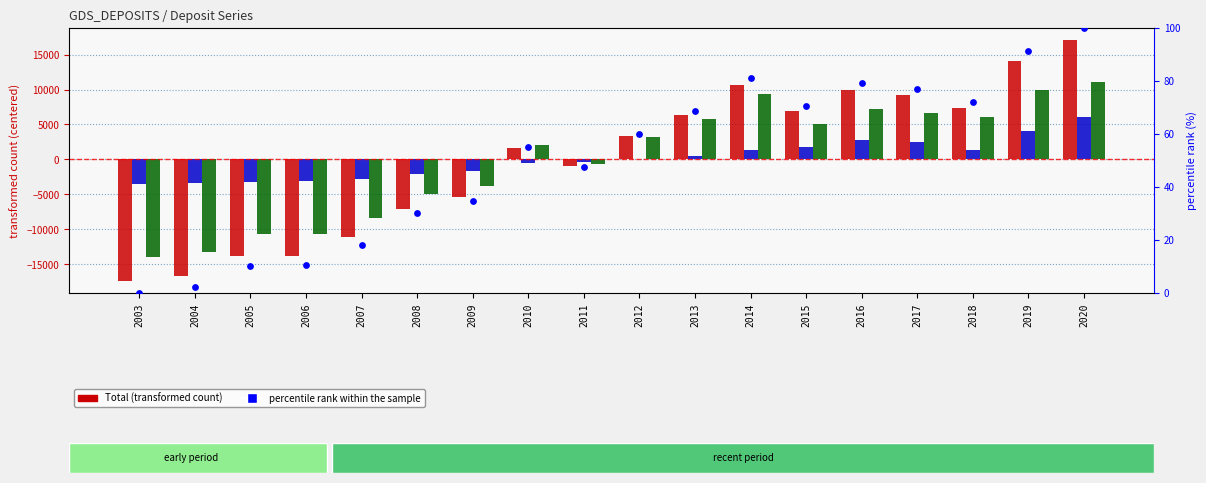

Is the value of percentile rank within the sample at 2017 greater than the value of Depósitos a plazo at 2011?

Yes